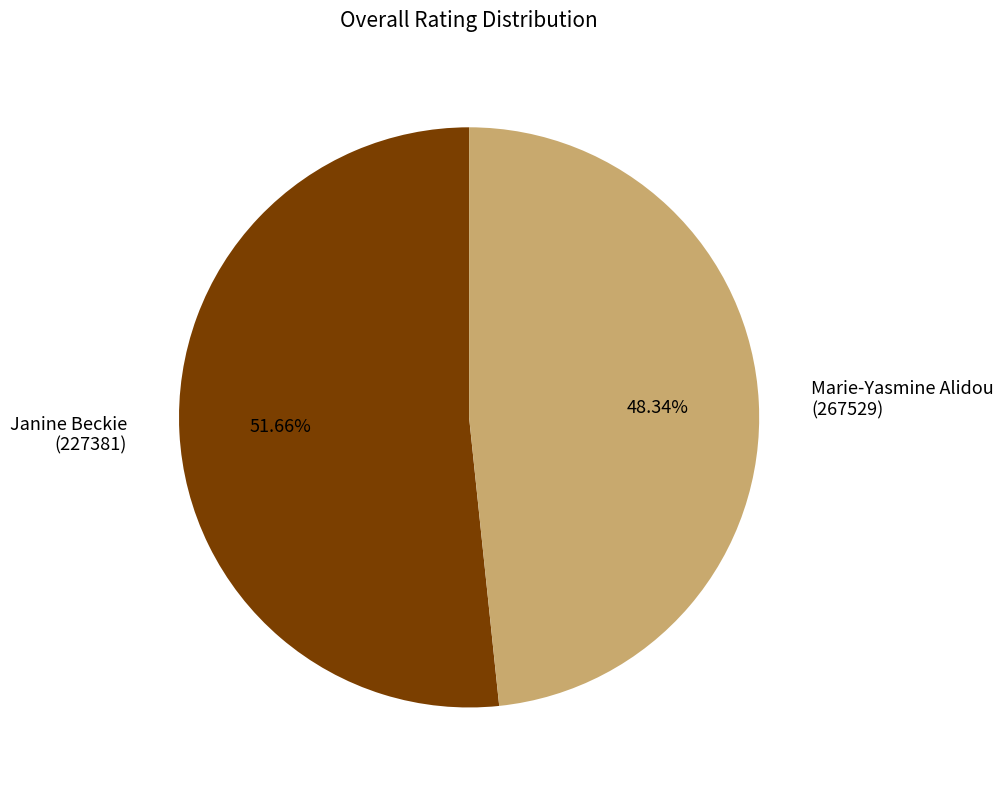

Do Janine Beckie (227381) and Marie-Yasmine Alidou (267529) together represent more than half of the pie?

Yes